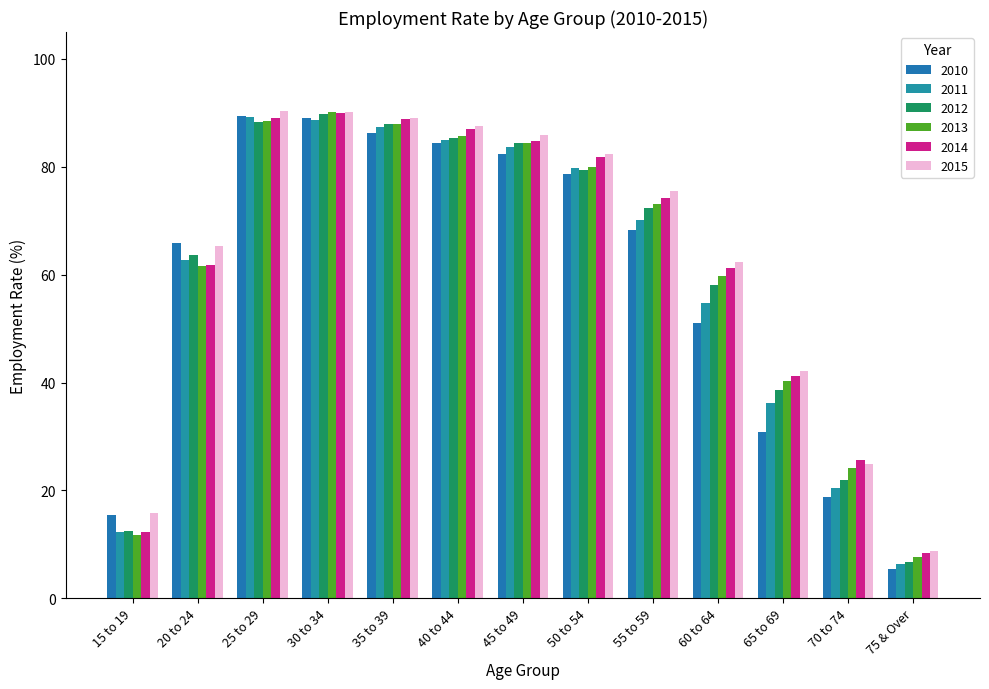

How many values in the 2013 series exceed 73?

7